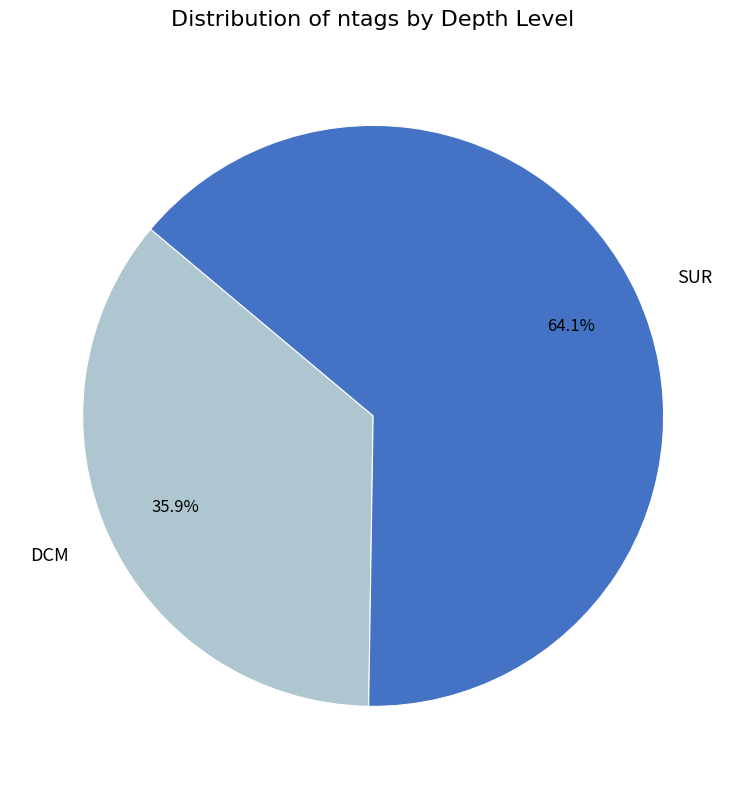

Approximately how many times larger is the value at SUR compared to DCM?

1.8